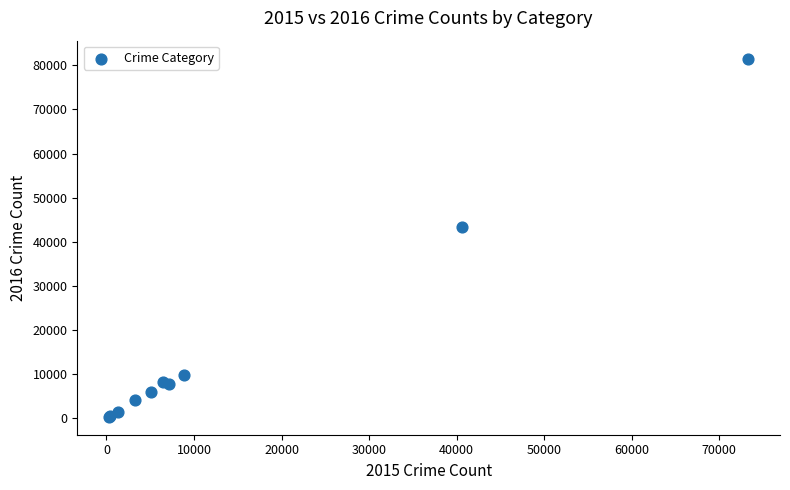

What Y value in the scatter plot is closest to 40944?

43436